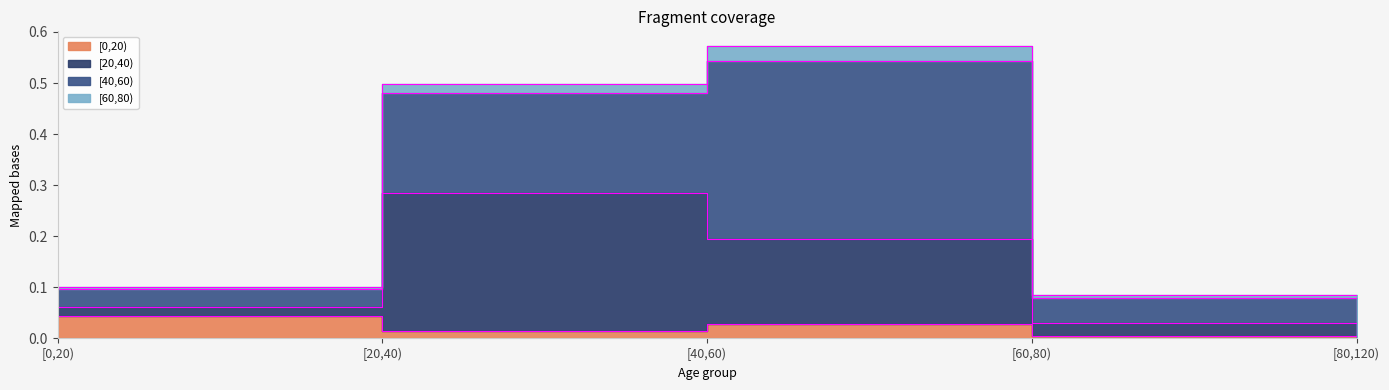

The value of [0,20) at [40,60) is 0.0. True or false?

True